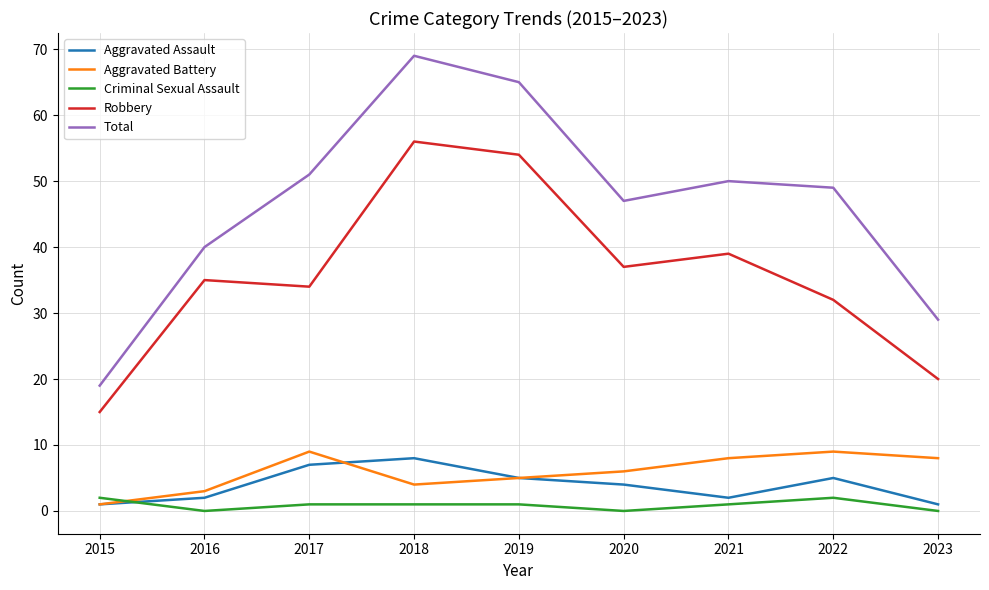

Count the number of data series in this chart.

5